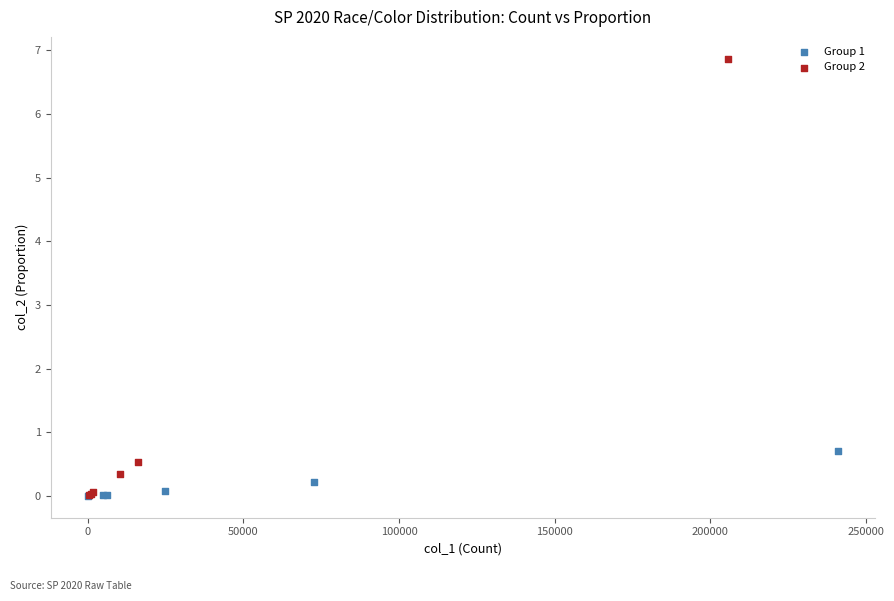

Which series has the widest spread of Y values?

Group 2